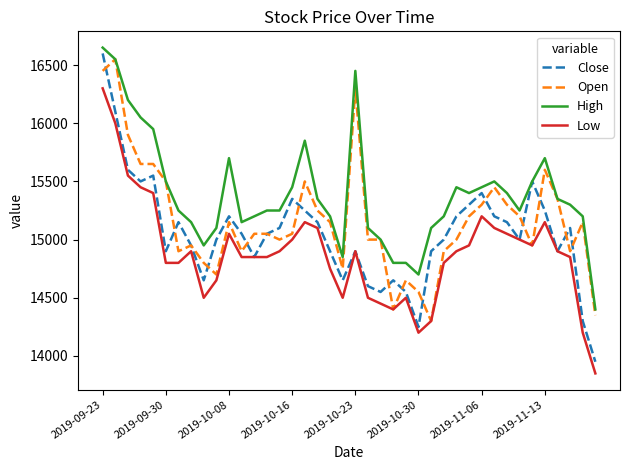

What is the lowest value of the High series?

14400